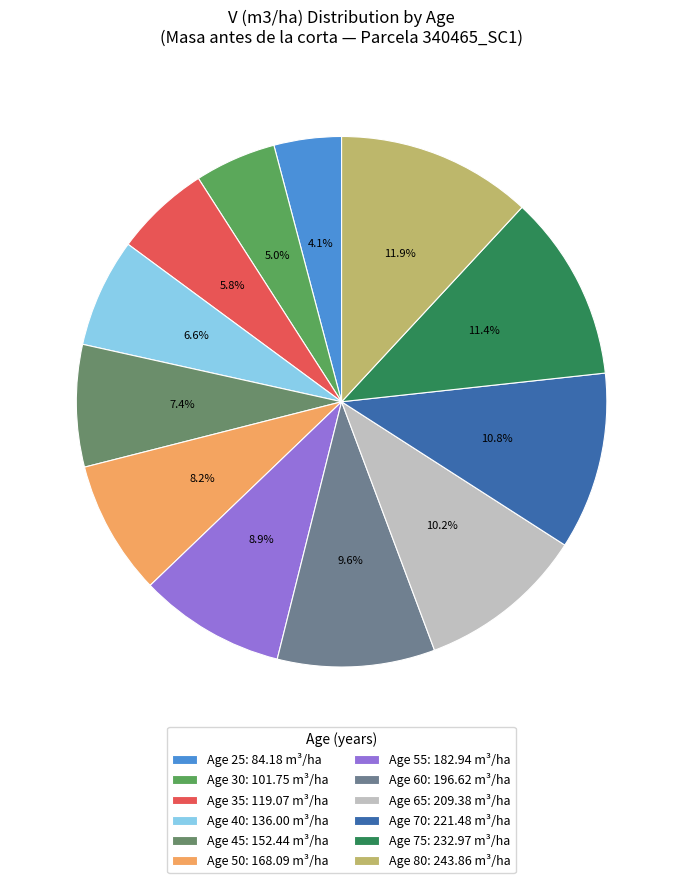

How many slices are in this pie chart?

12